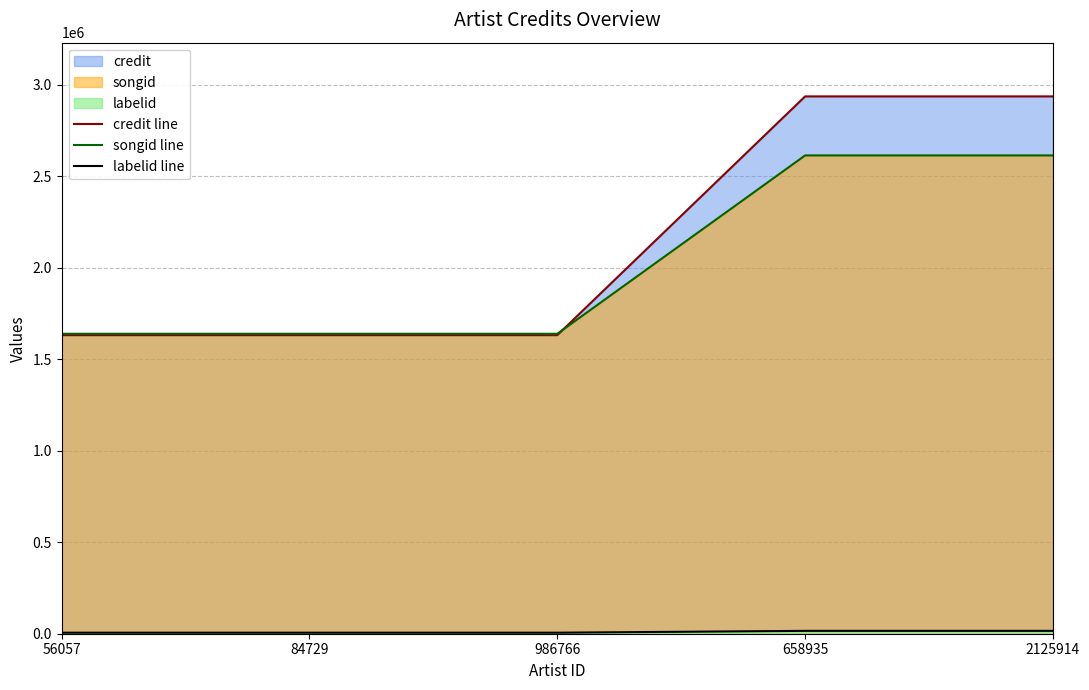

How many values in the credit line series exceed 1632203?

2